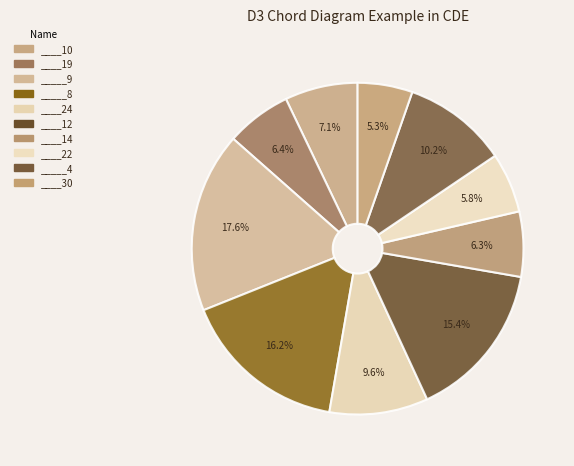

To the nearest percent, what percentage of the pie is _____4?

10%